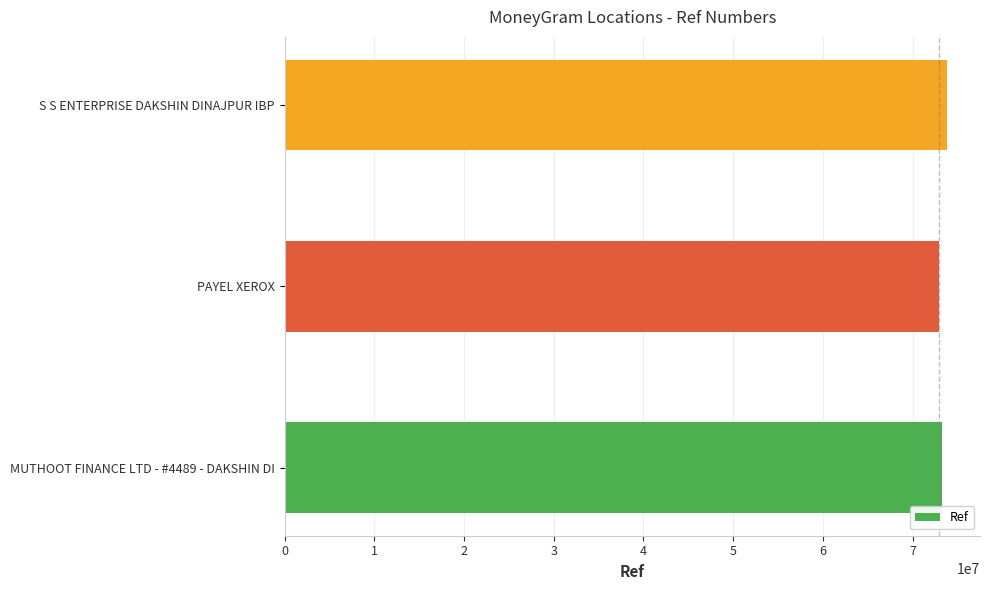

What is the greatest value displayed?

73825115